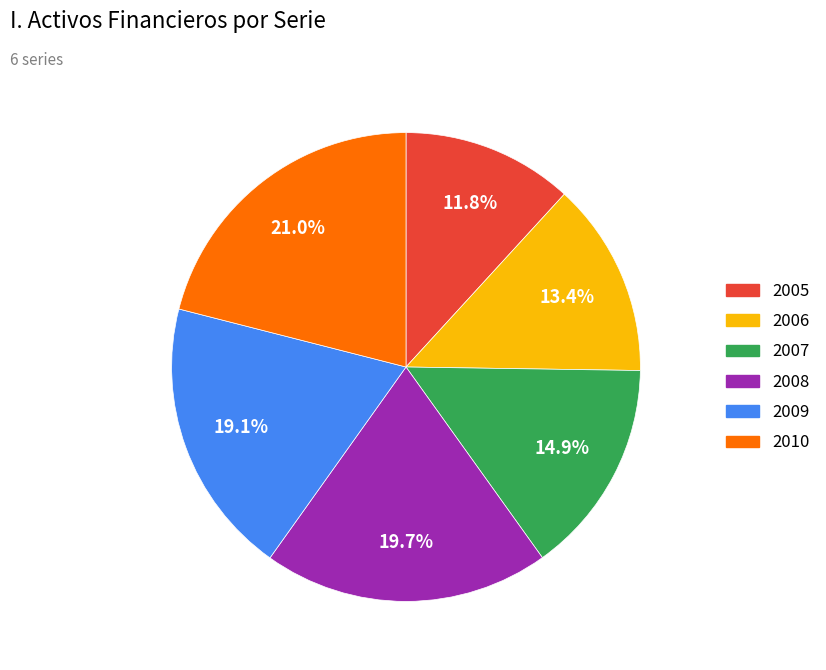

Count the number of slices in the pie.

6